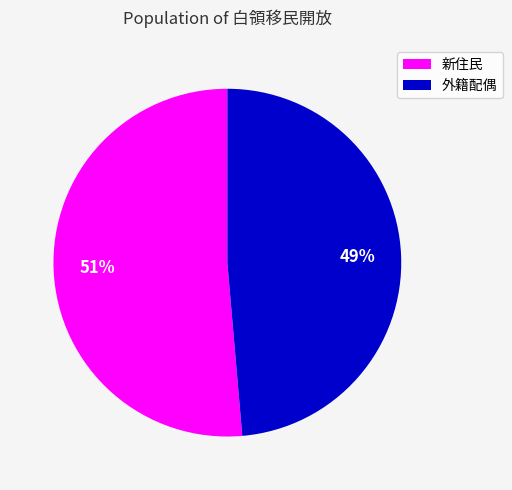

Is the sum of 外籍配偶 and 新住民 greater than half?

Yes